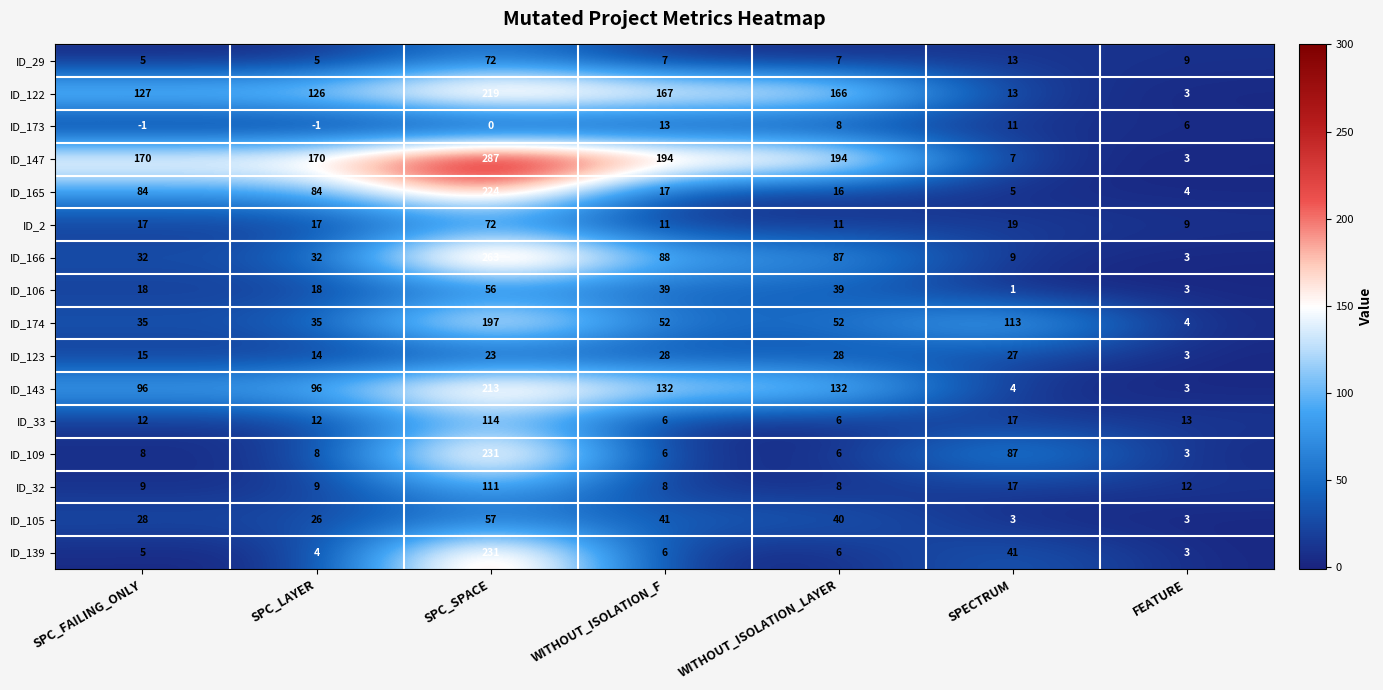

What is the smallest value displayed?

-1